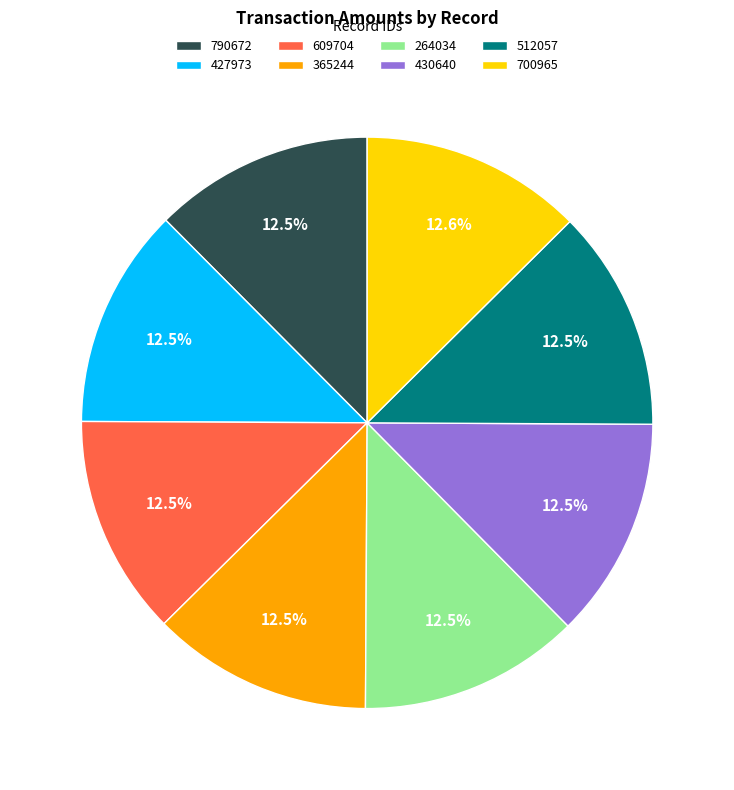

Is there a majority slice in this chart?

No